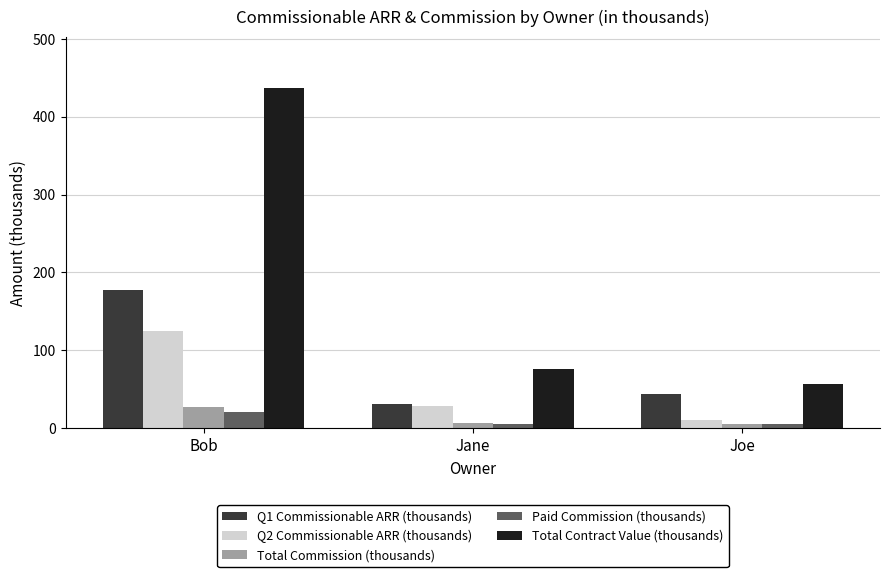

Read the Paid Commission (thousands) value at Jane.

5.8